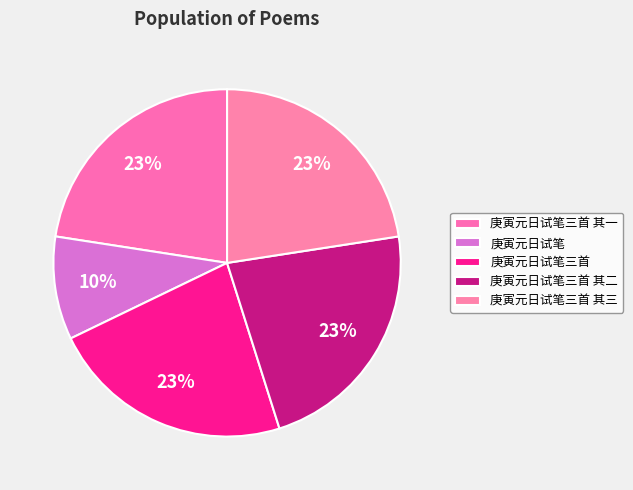

To the nearest percent, what is the difference between the largest and smallest slice percentages?

13%